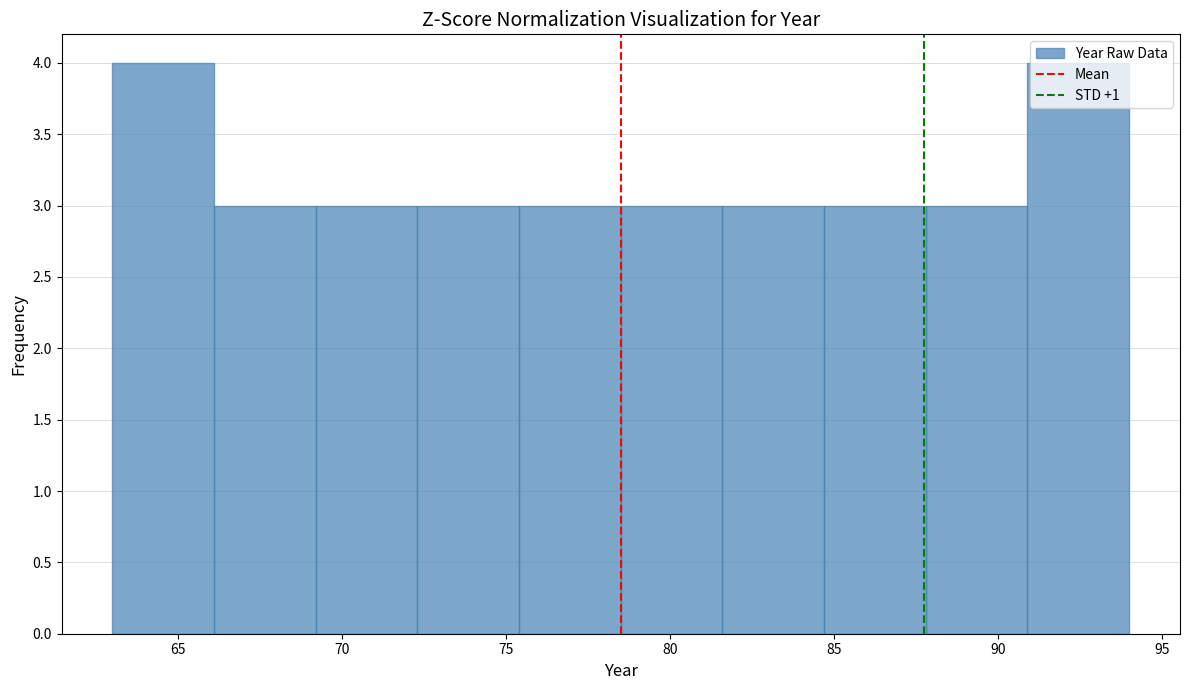

Reading left to right, list every bar in this chart as the range it spans on the x-axis followed by its height. Neither the bar edges nor the heights are printed on the chart, so give them approximately, as read against the axes.

63.0 to 66.1: 4
66.1 to 69.2: 3
69.2 to 72.3: 3
72.3 to 75.4: 3
75.4 to 78.5: 3
78.5 to 81.6: 3
81.6 to 84.7: 3
84.7 to 87.8: 3
87.8 to 90.9: 3
90.9 to 94.0: 4